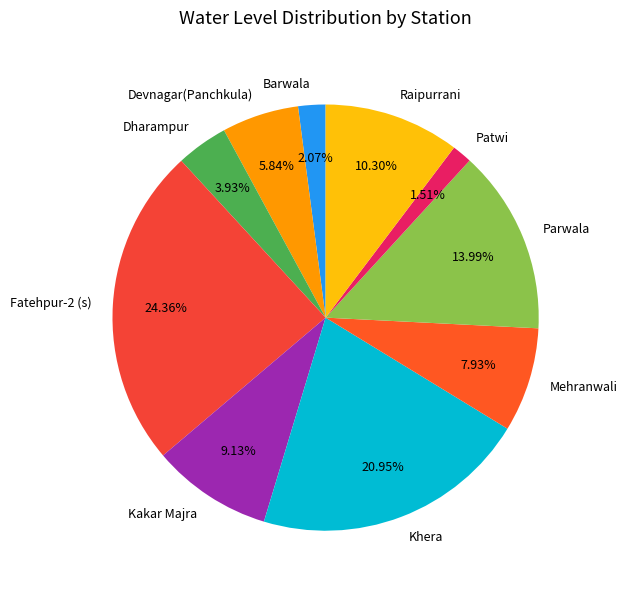

To the nearest percent, what is the average slice percentage?

10%